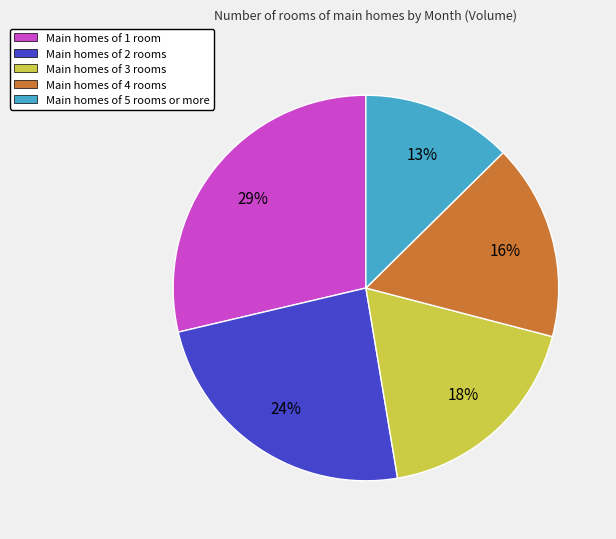

Count the number of slices in the pie.

5